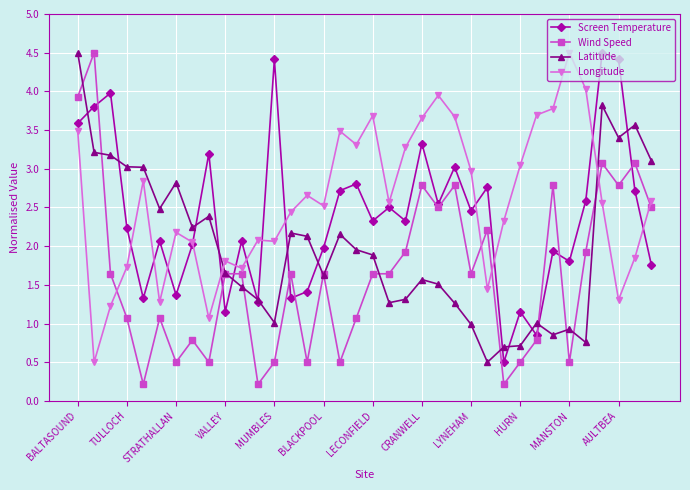

Which series has the largest total across all categories?

Longitude